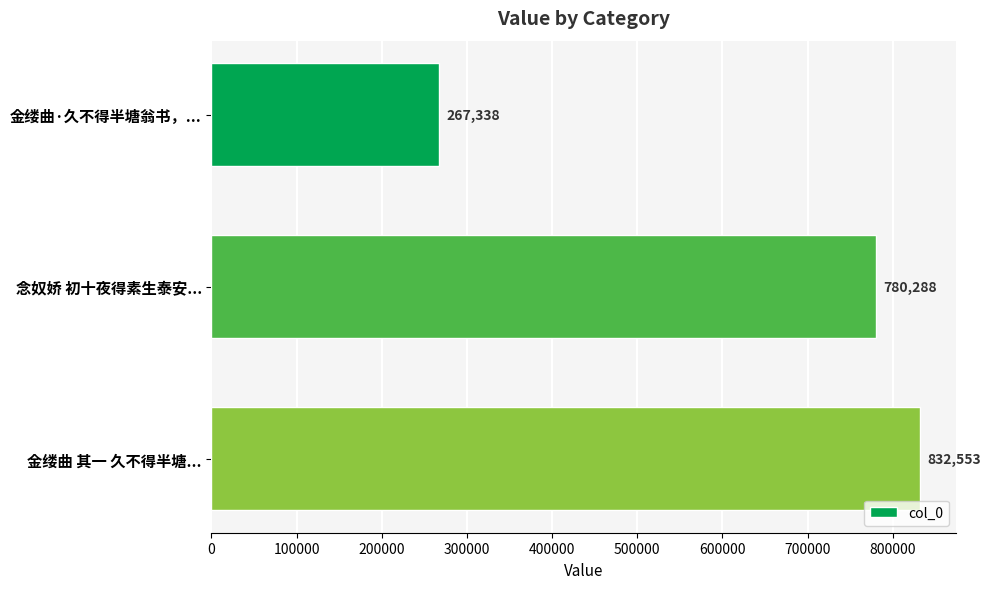

How many bars are there in total?

3